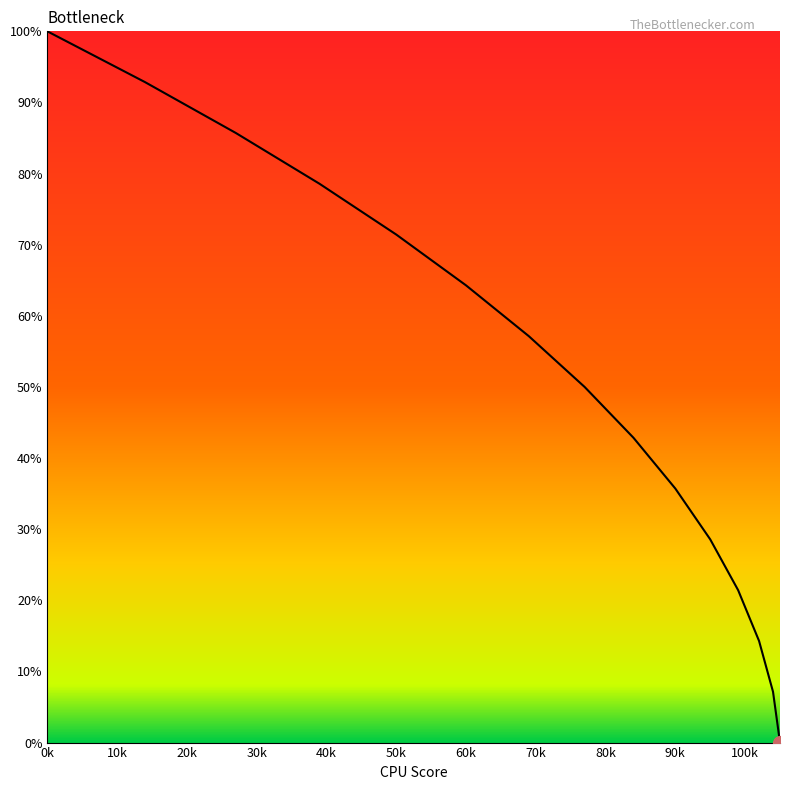

What is the difference between the maximum and minimum values?

100.0